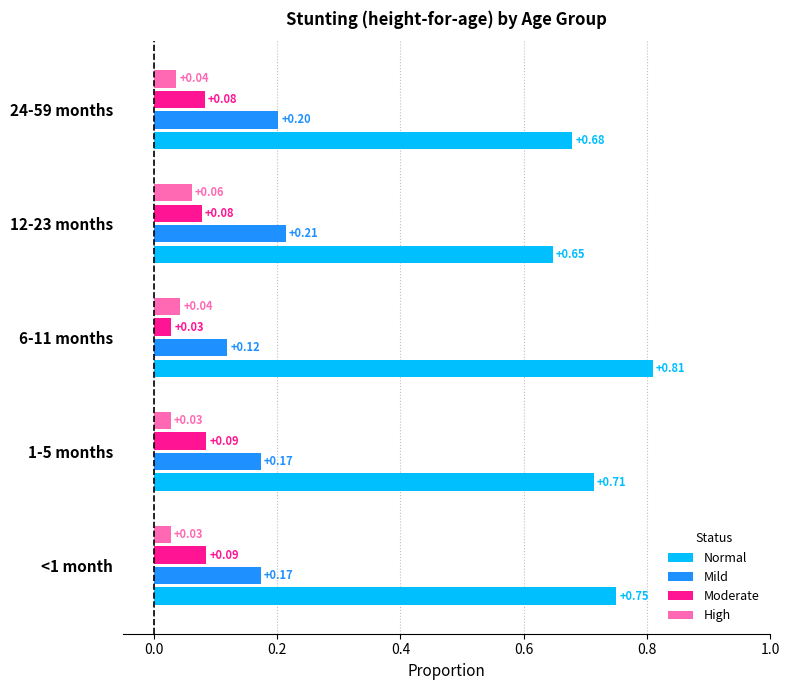

Which series has the widest spread of values?

Normal